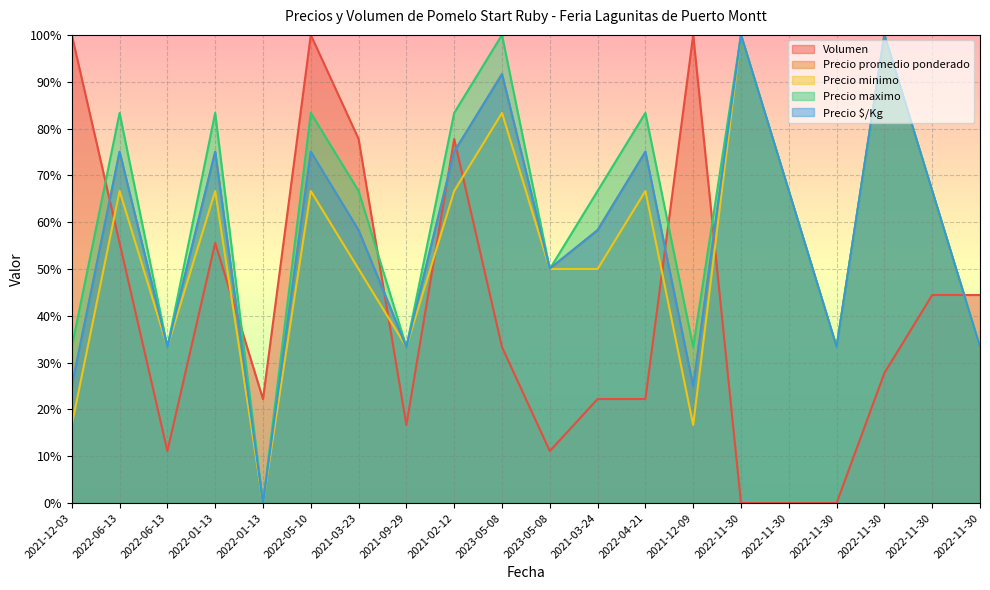

How many times do Precio maximo and Volumen cross each other?

6